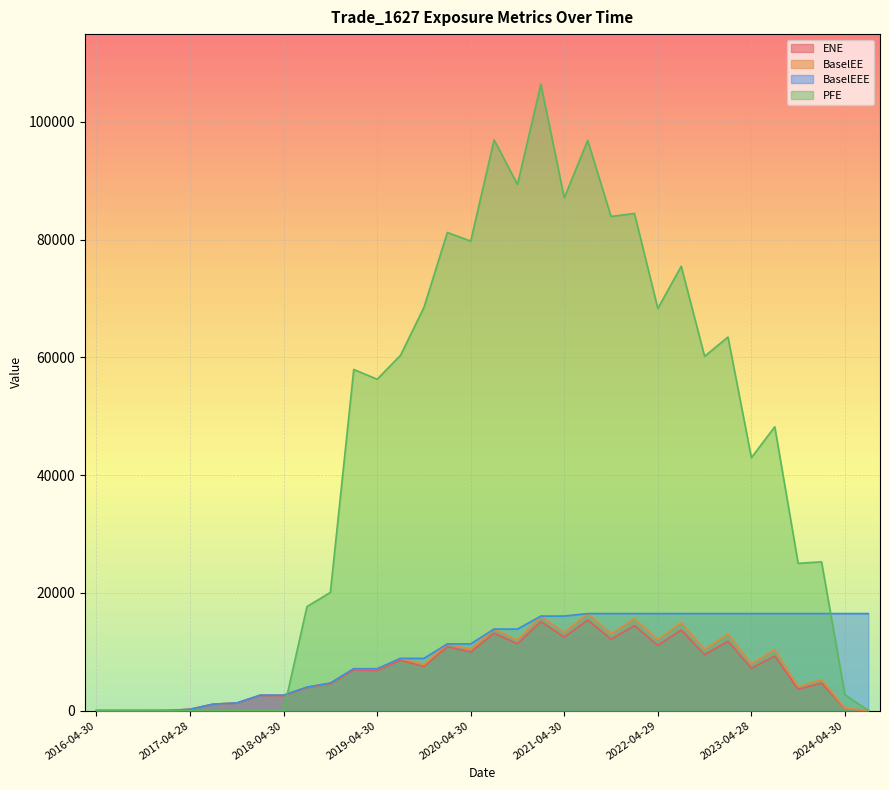

Which category has the highest value across all series?

2021-01-29